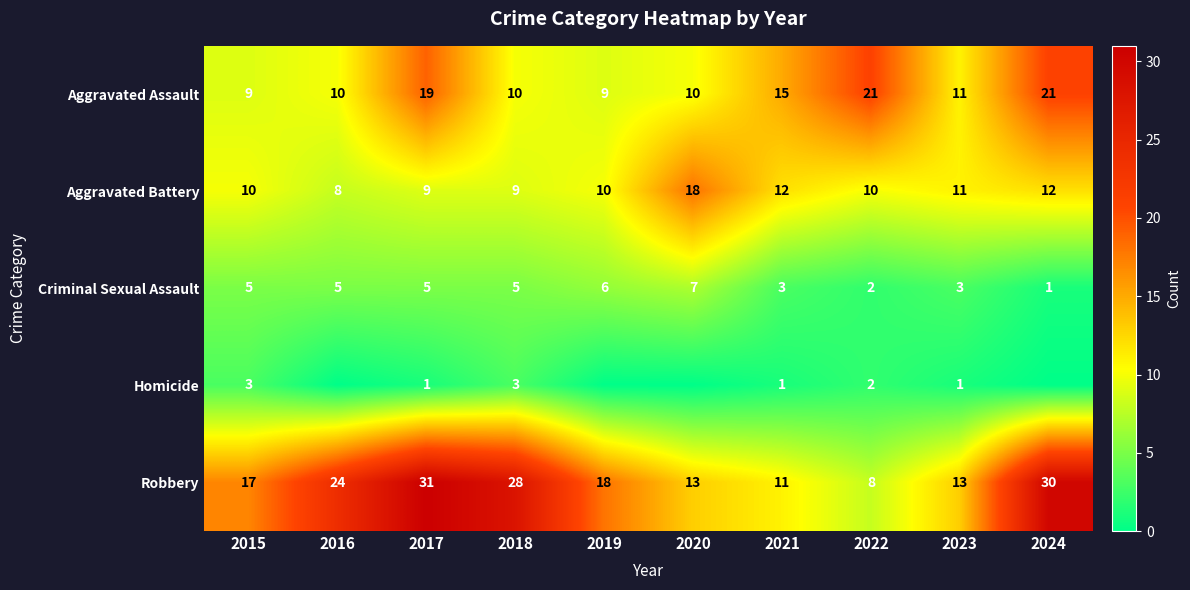

Which category has the highest value in the Robbery series?

2017